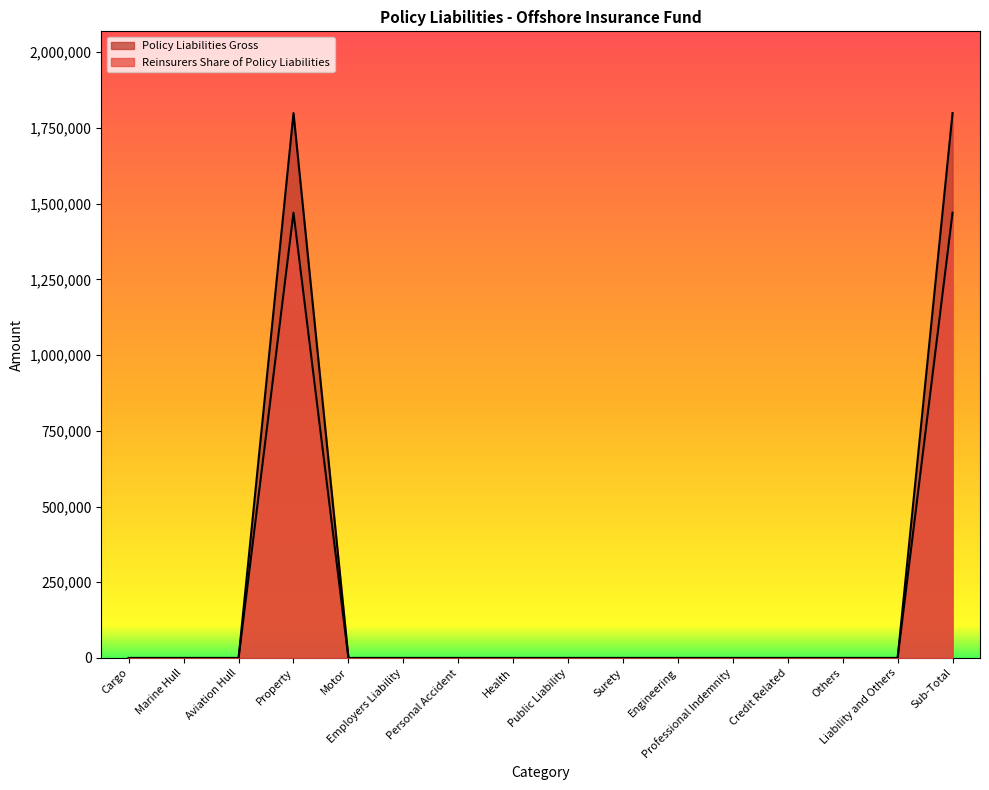

Is the value of Policy Liabilities Gross at Liability and Others greater than the value of Reinsurers Share of Policy Liabilities at Credit Related?

No